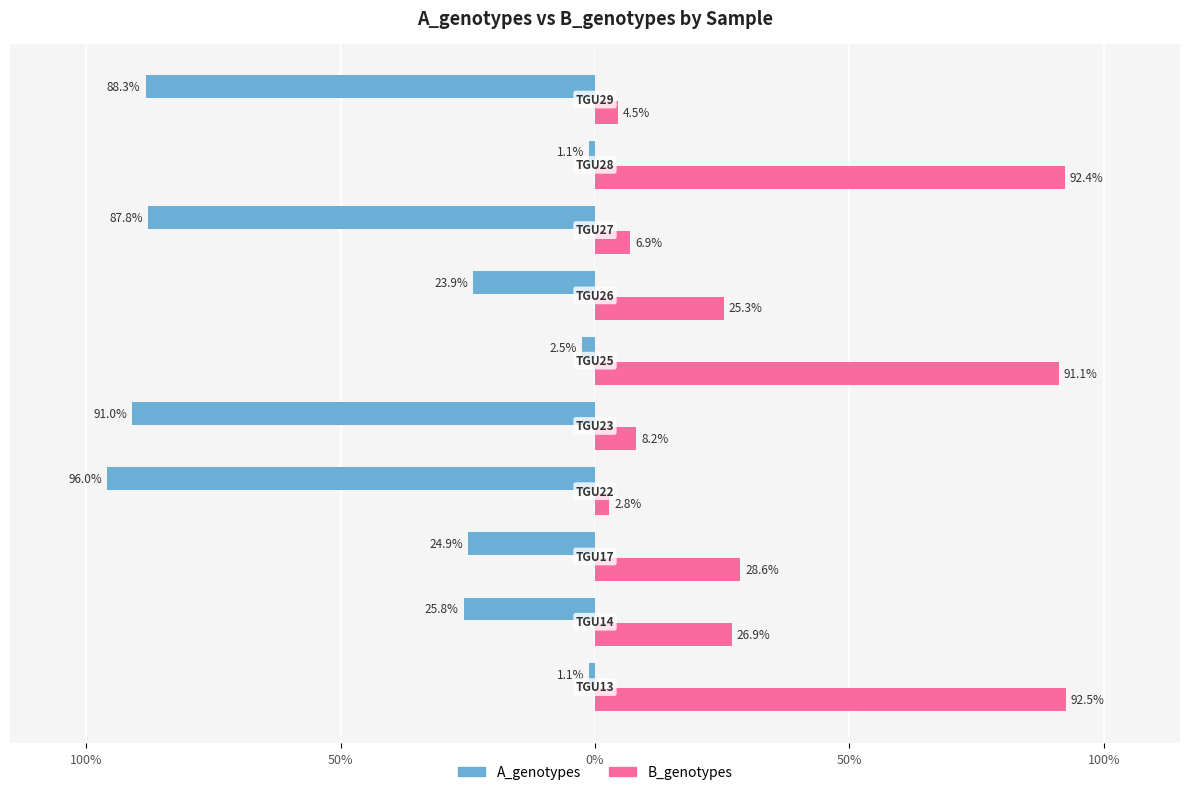

What are all the series names shown in the legend?

A_genotypes, B_genotypes